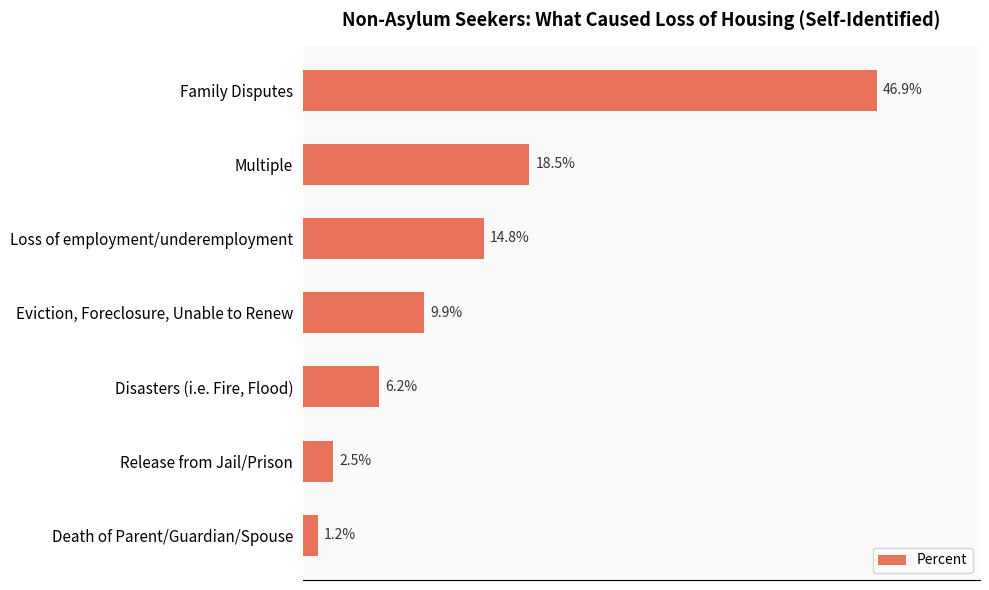

Does the chart contain any negative values?

No